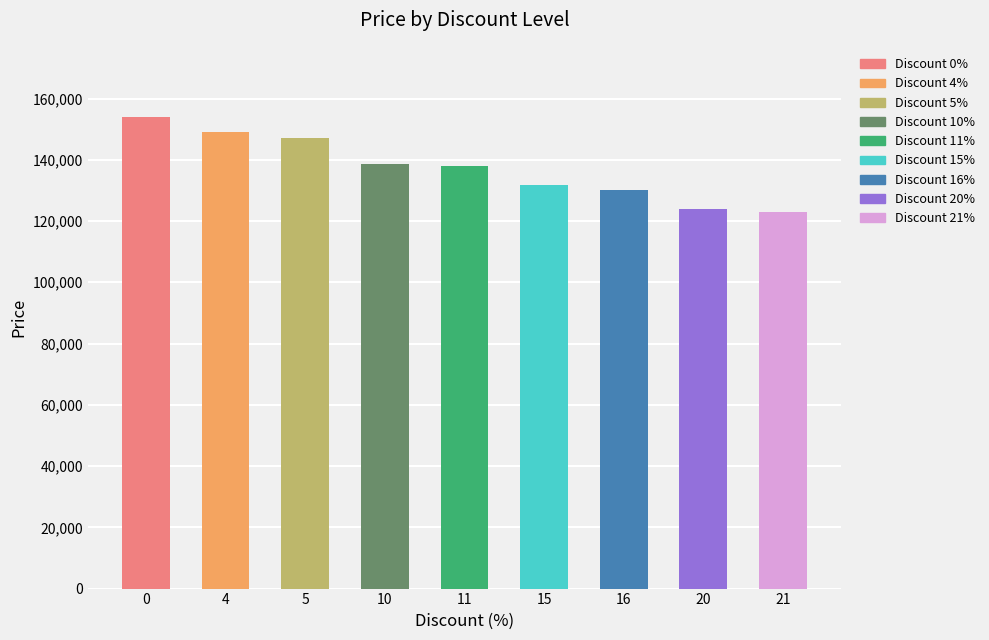

What is the ratio of the value at 15 to the value at 5?

0.9